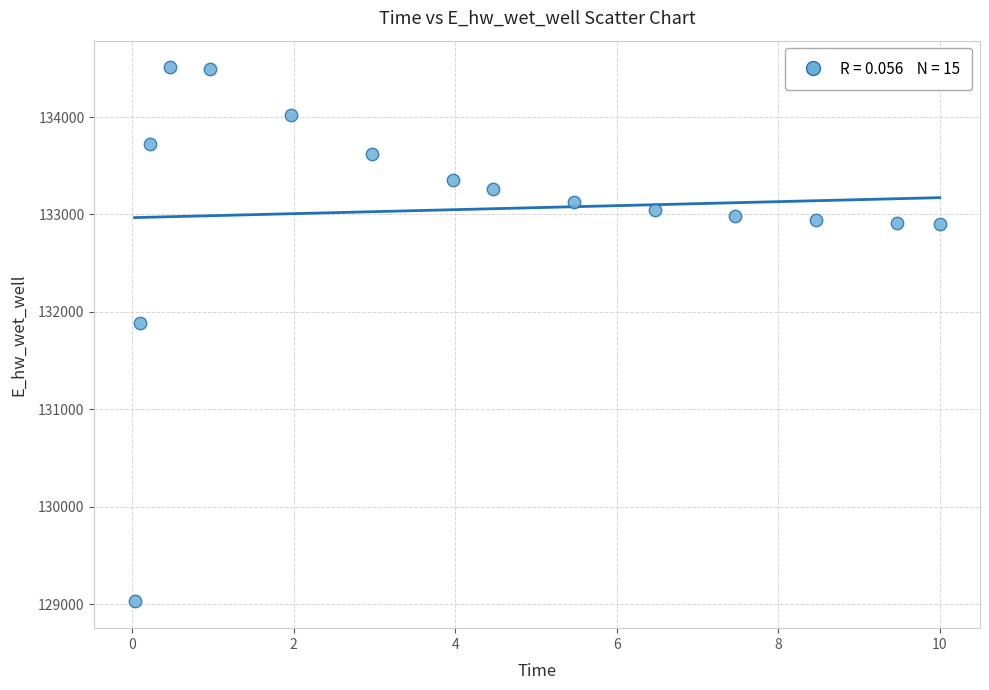

What Y value in the scatter plot is closest to 131768?

131887.3